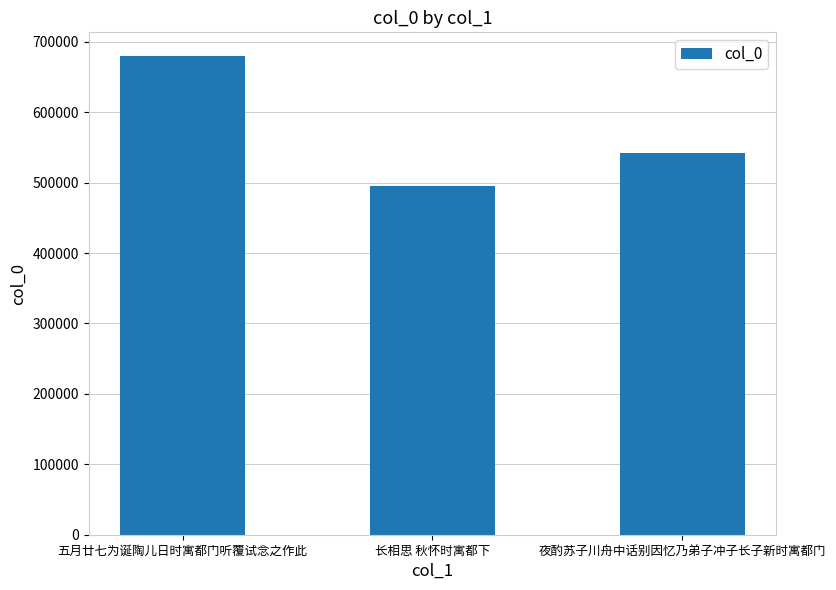

Reading right to left, list all the values displayed in this chart.

夜酌苏子川舟中话别因忆乃弟子冲子长子新时寓都门=542505	长相思 秋怀时寓都下=495577	五月廿七为诞陶儿日时寓都门听覆试念之作此=679425